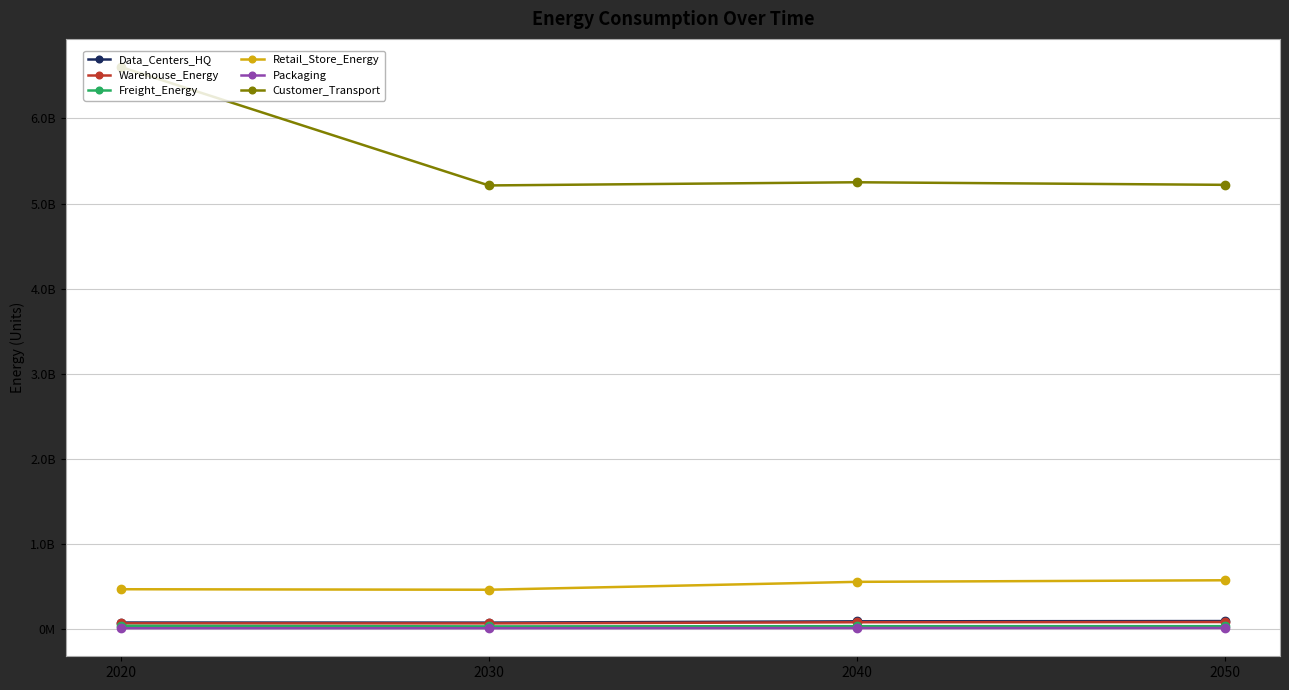

What are all the series names shown in the legend?

Data_Centers_HQ, Warehouse_Energy, Freight_Energy, Retail_Store_Energy, Packaging, Customer_Transport